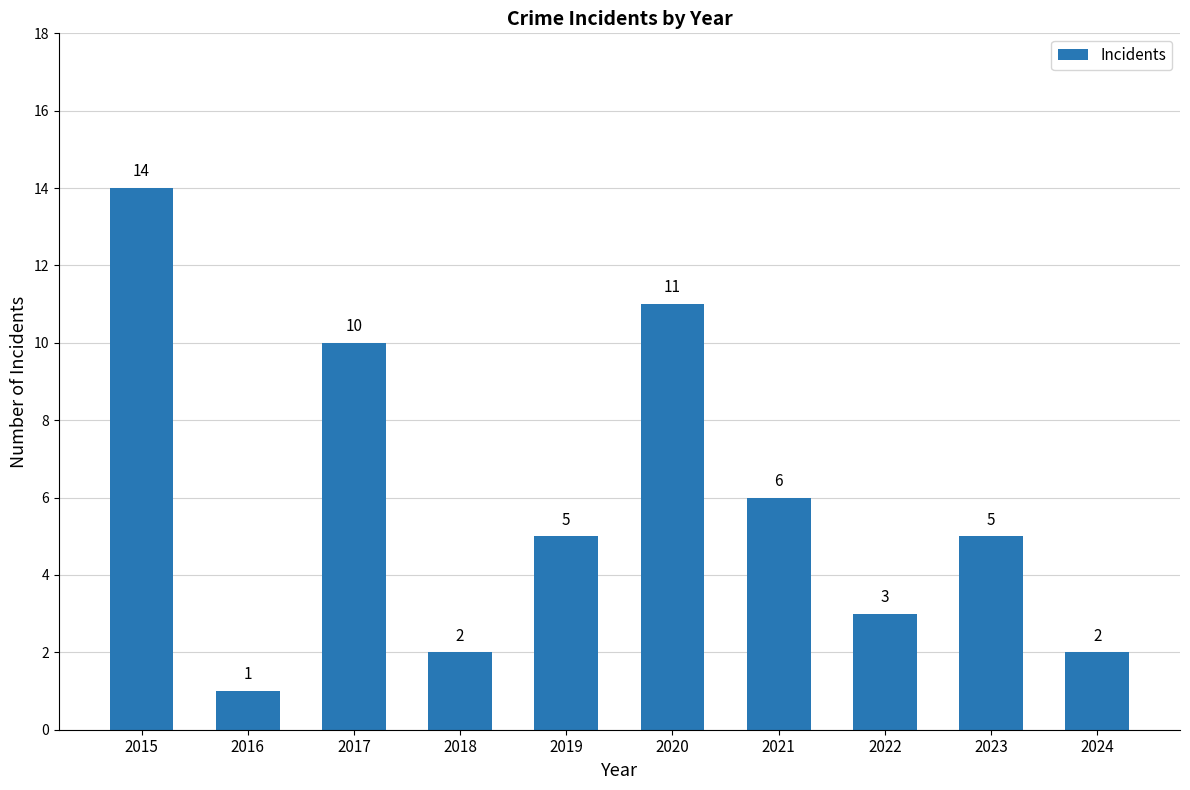

Read the value at 2017, to the nearest 10.

10